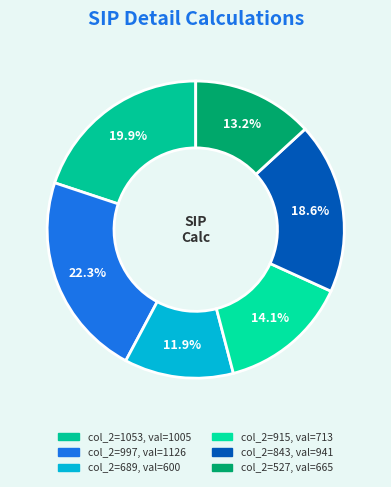

Count the number of slices in the pie.

6